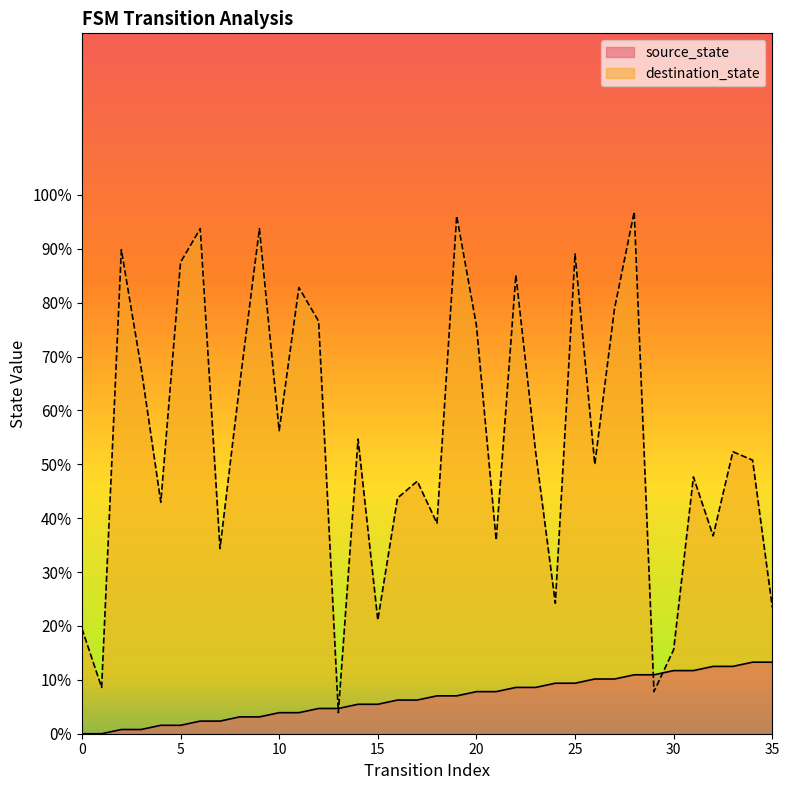

True or false: destination_state has a value of 125.6 at 5.

False